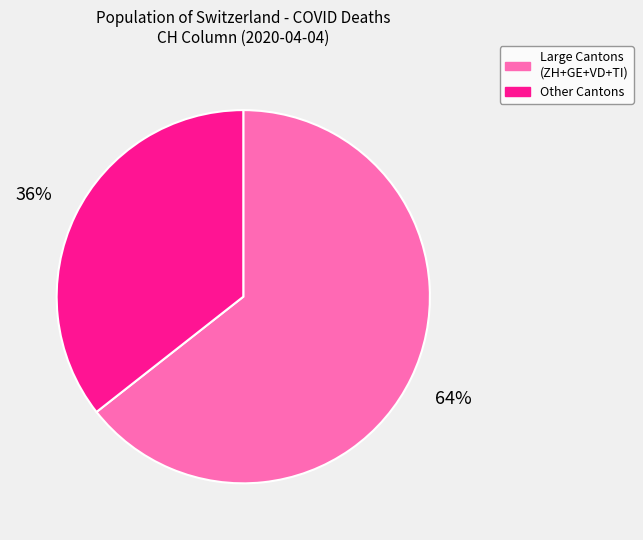

Is there a majority slice in this chart?

Yes